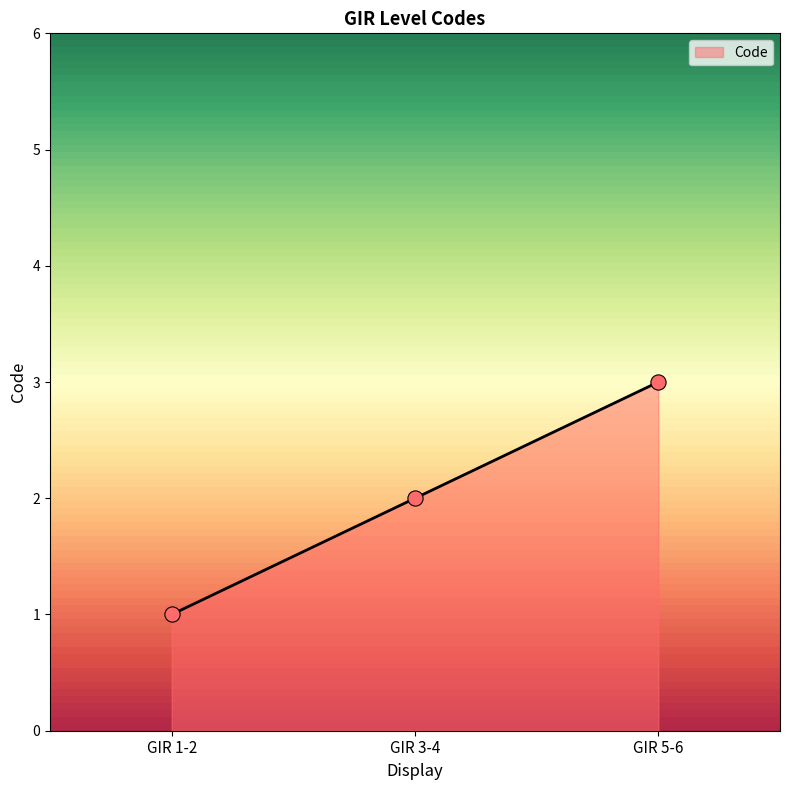

What is the ratio of the value at GIR 1-2 to the value at GIR 3-4?

0.5